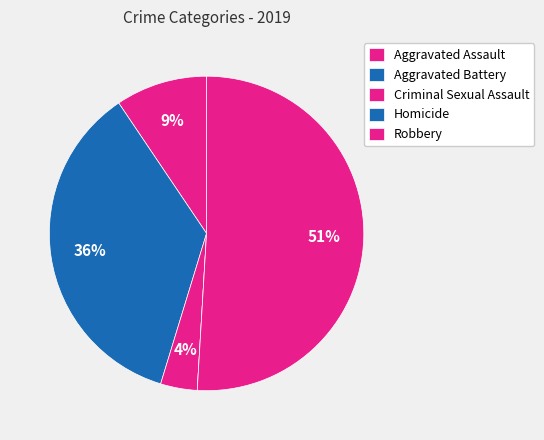

Which has a higher value, Robbery or Aggravated Battery?

Robbery